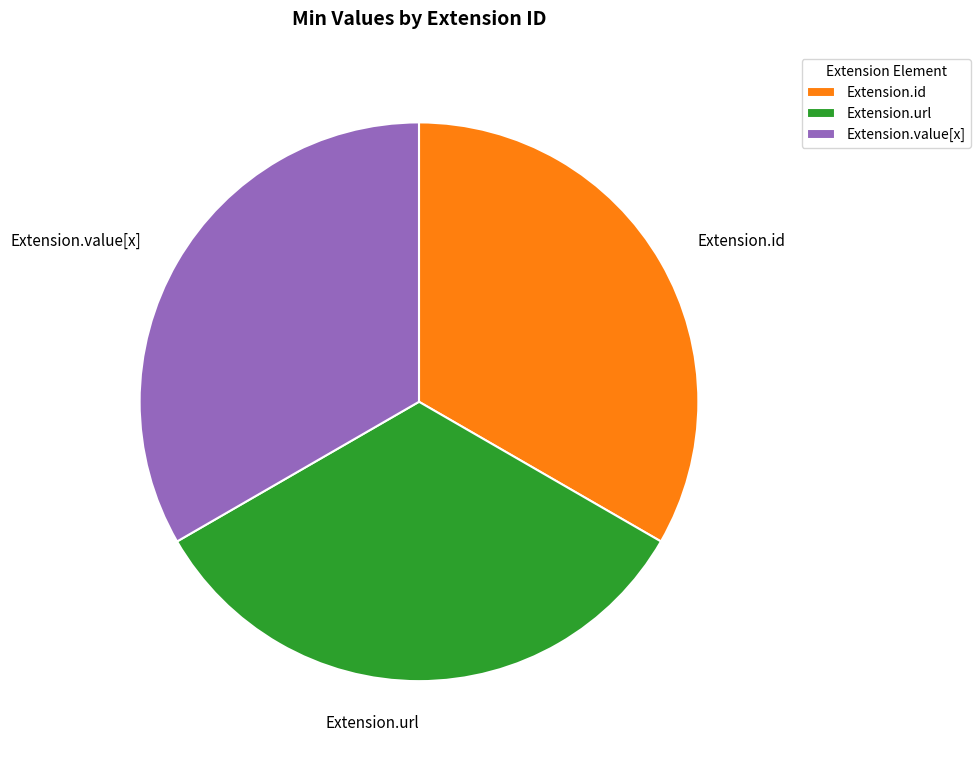

The Extension.url slice represents 94% of the pie. True or false?

False